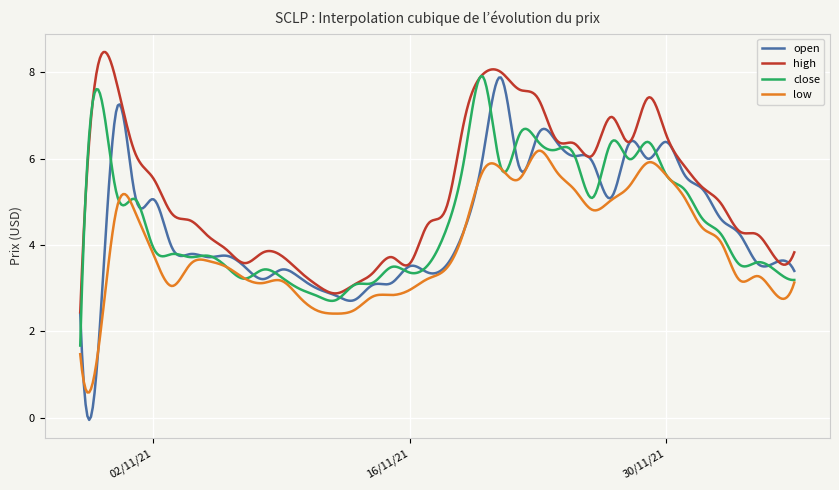

What is the average value of the high series?

5.3